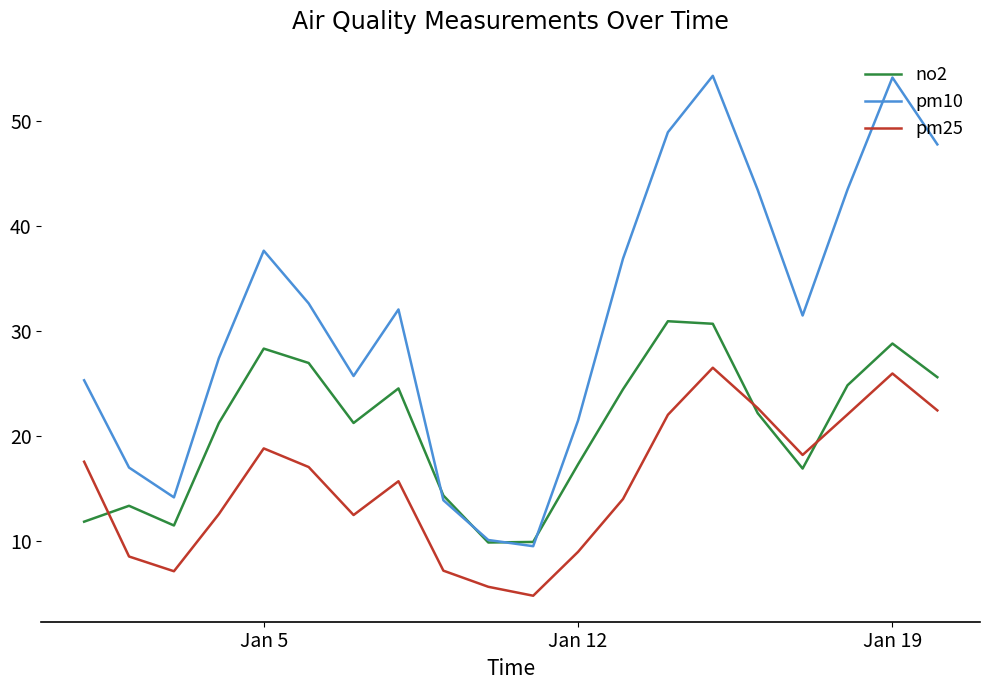

How many values in the pm25 series are below 17?

10